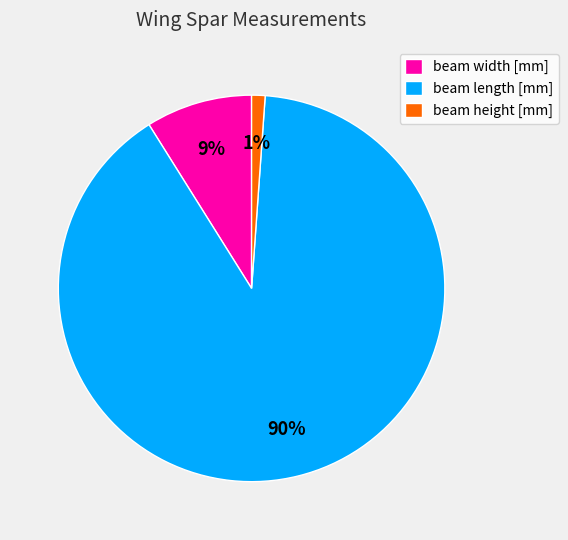

Which has a higher value, beam width [mm] or beam height [mm]?

beam width [mm]